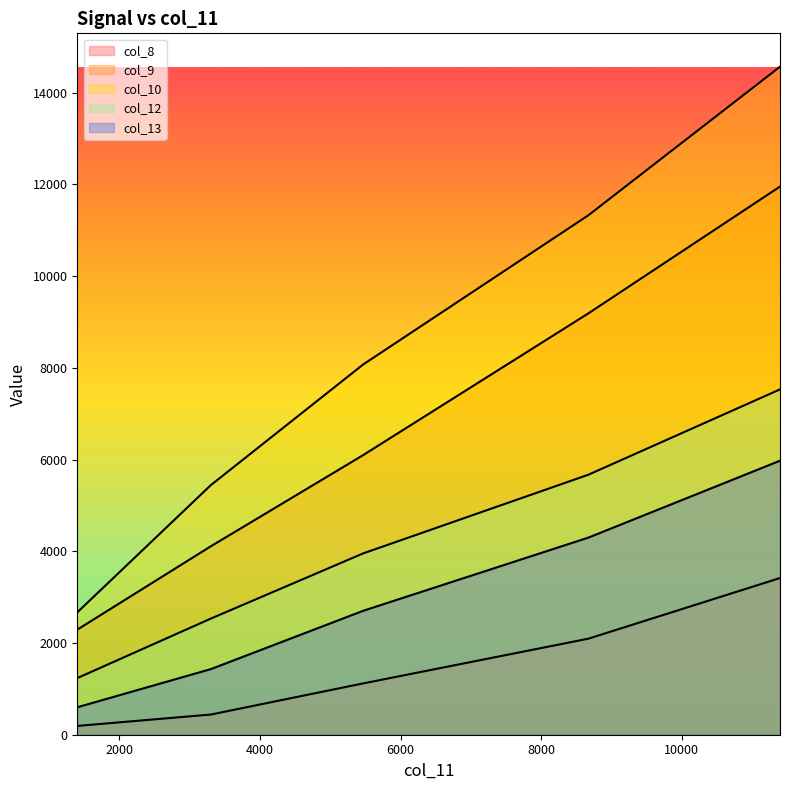

True or false: col_10 and col_12 cross at least once.

False